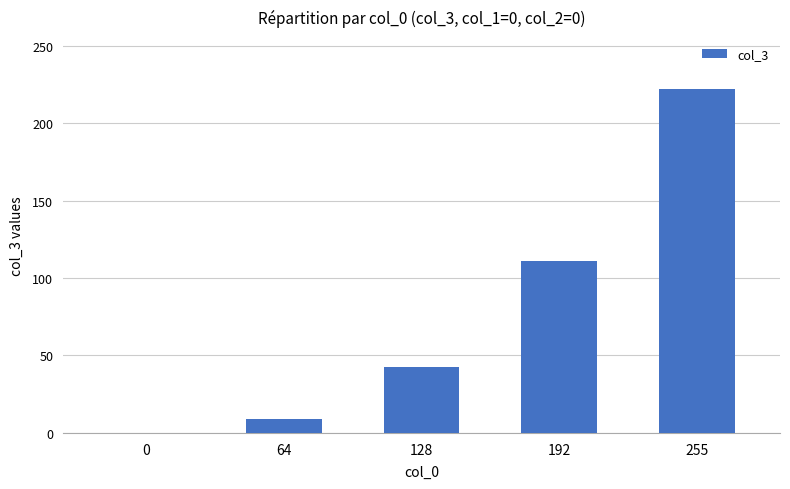

Does the chart contain stacked bars?

No